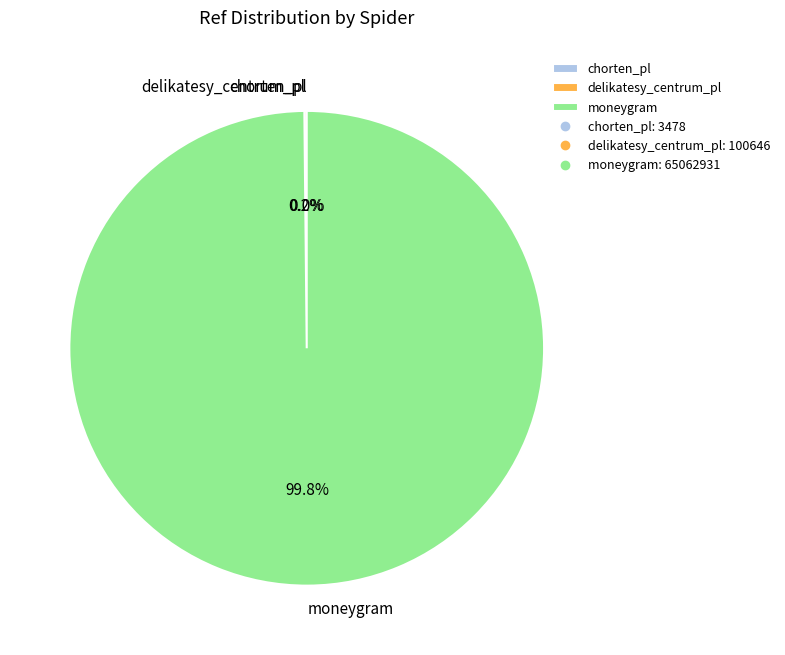

Does any single category account for the majority?

Yes